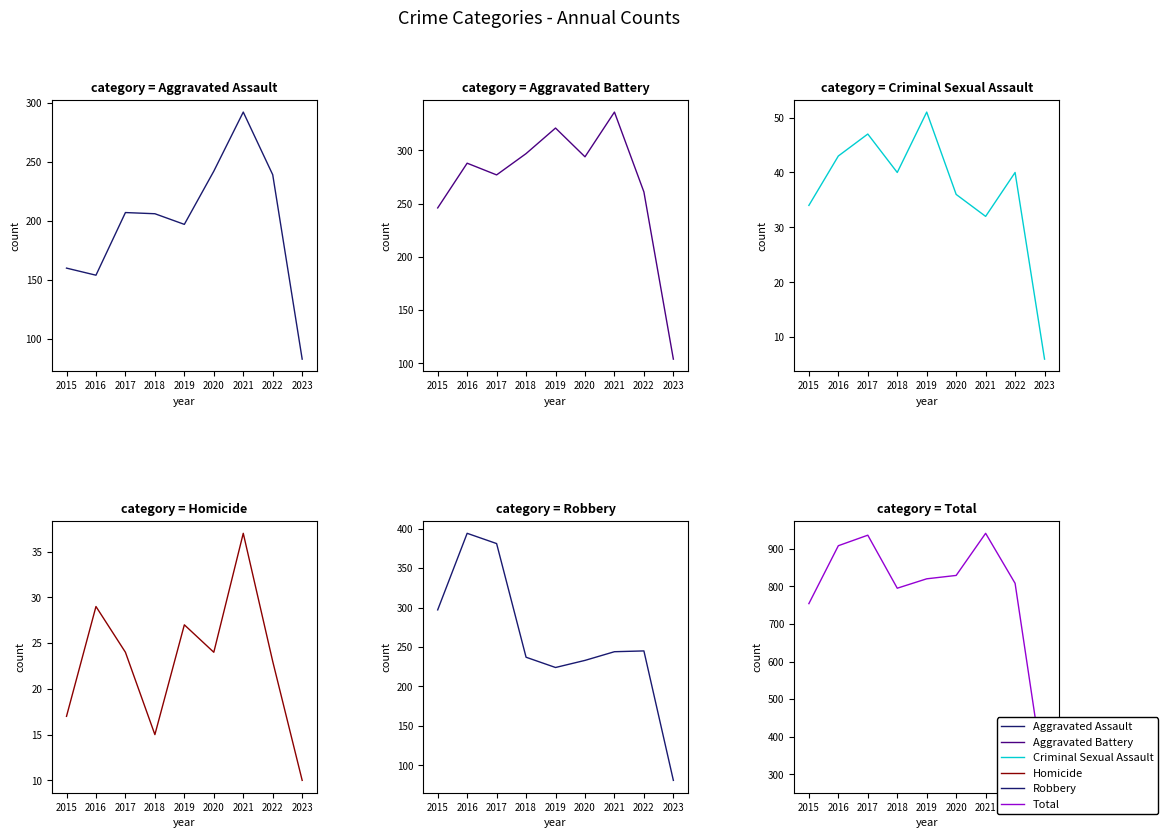

What is the sum of the Criminal Sexual Assault values at 2018 and 2015?

94